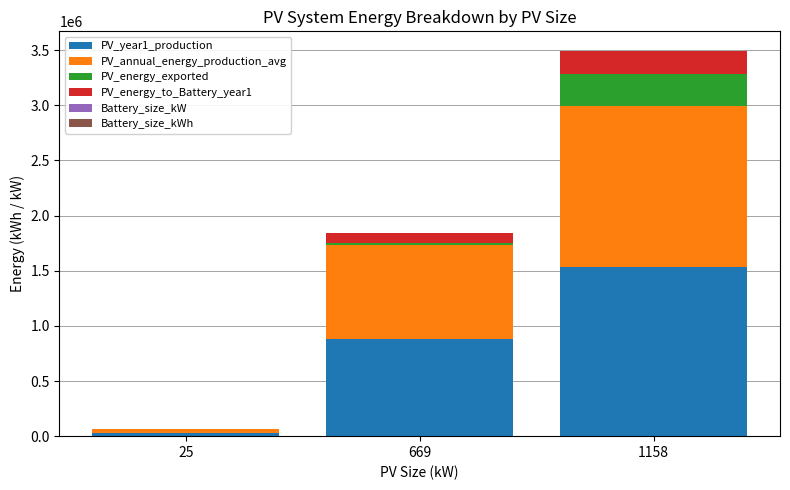

How many distinct data groups are displayed?

6